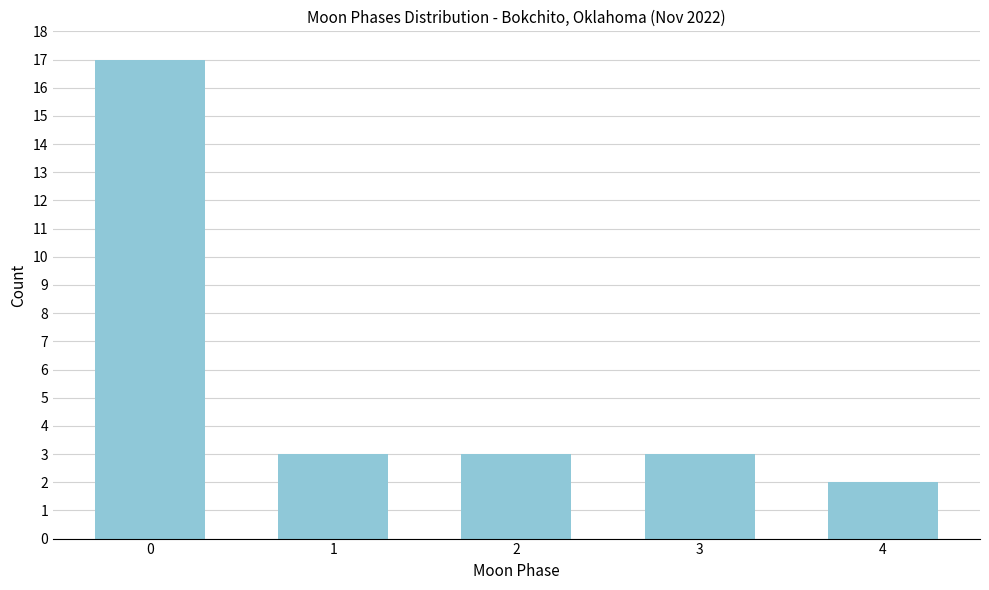

Reading left to right, what are all the values shown in this chart?

17	3	3	3	2